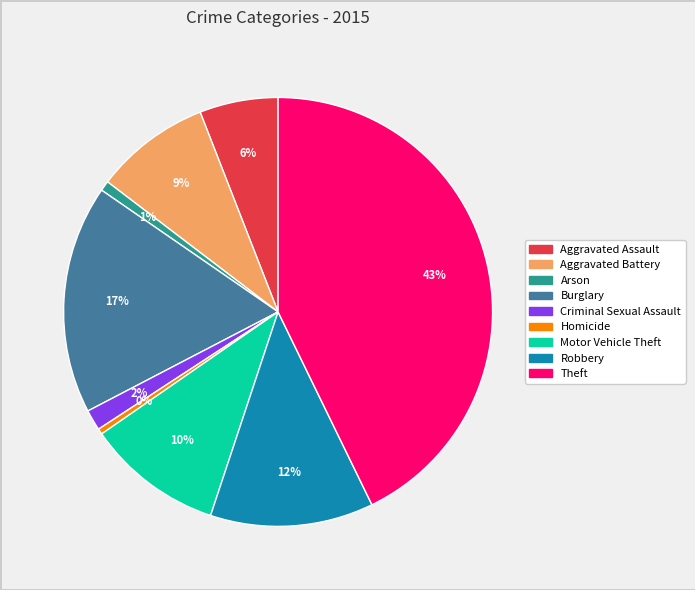

The Aggravated Battery slice represents 9% of the pie. True or false?

True